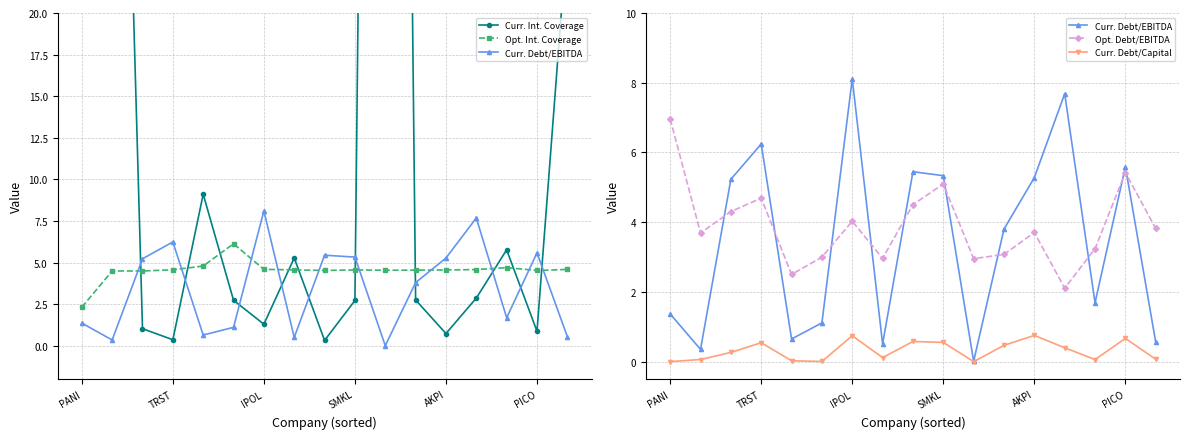

Where is Curr. Int. Coverage nearest to the value 85?

TRST